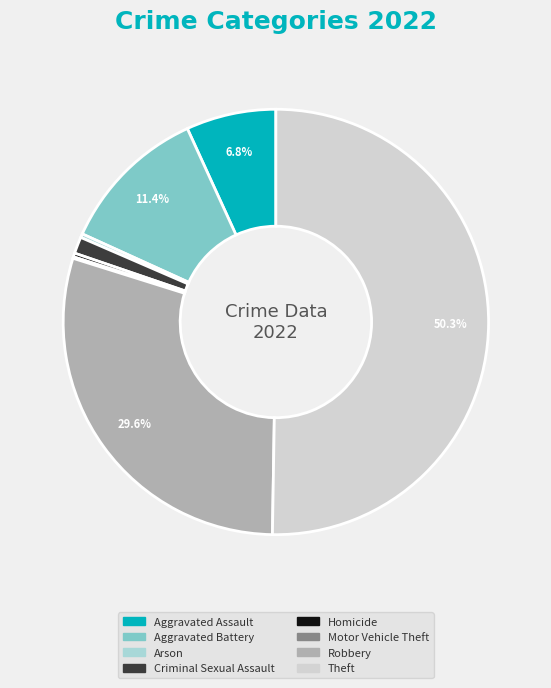

Which category has the biggest portion of the pie?

Theft